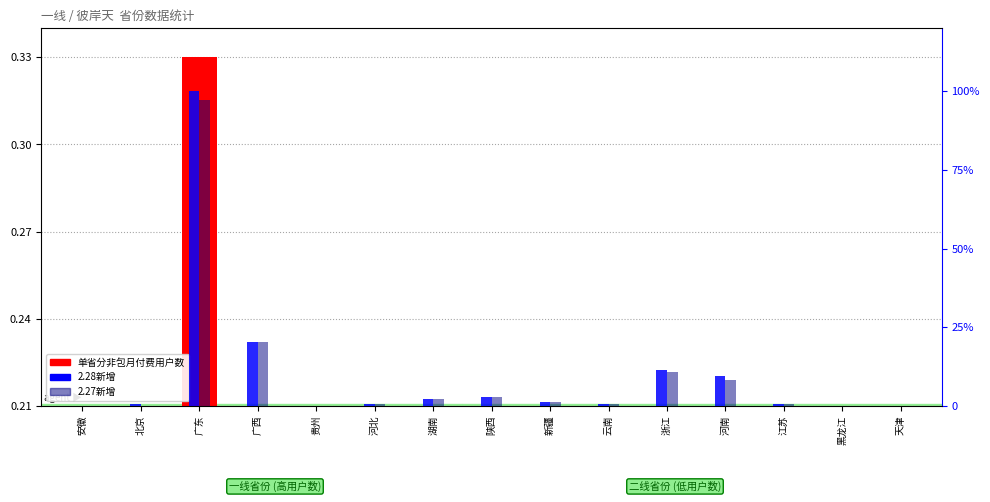

At which category is the sum across all series the highest?

广东